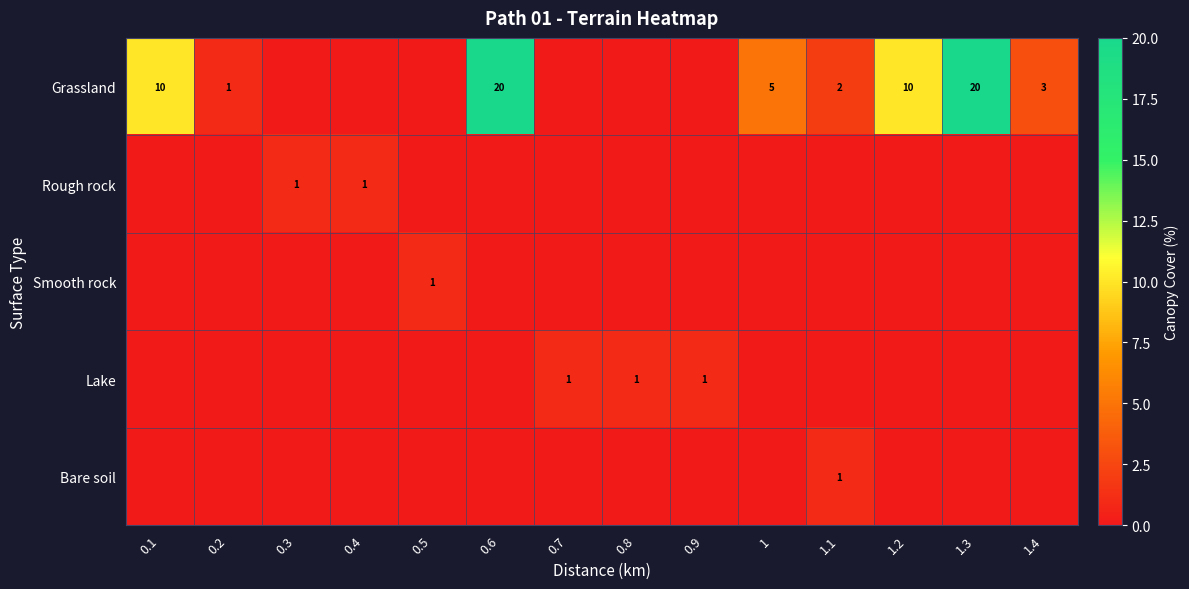

At which category does the chart reach its minimum across all series?

0.3